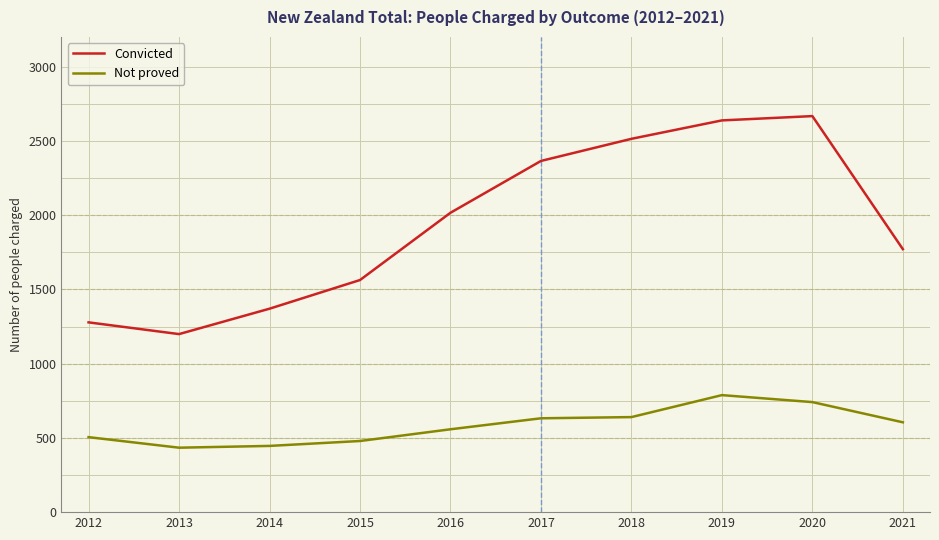

What is the difference between the maximum and minimum values in the Convicted series?

1468